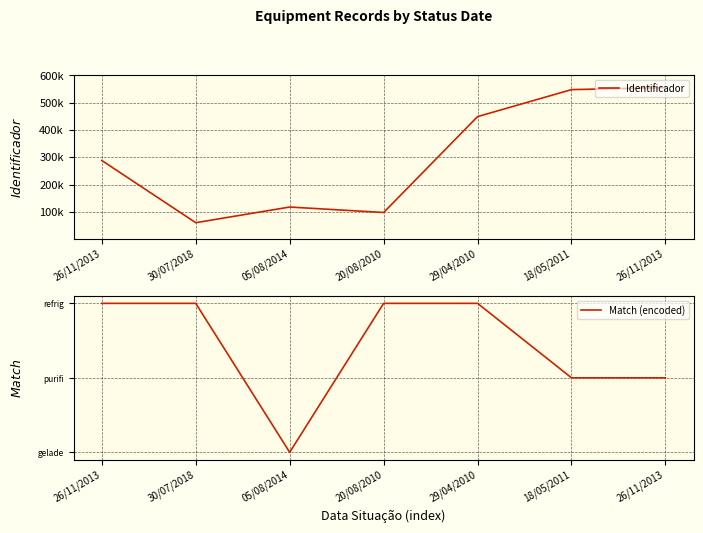

True or false: Match (encoded) and Identificador cross at least once.

False